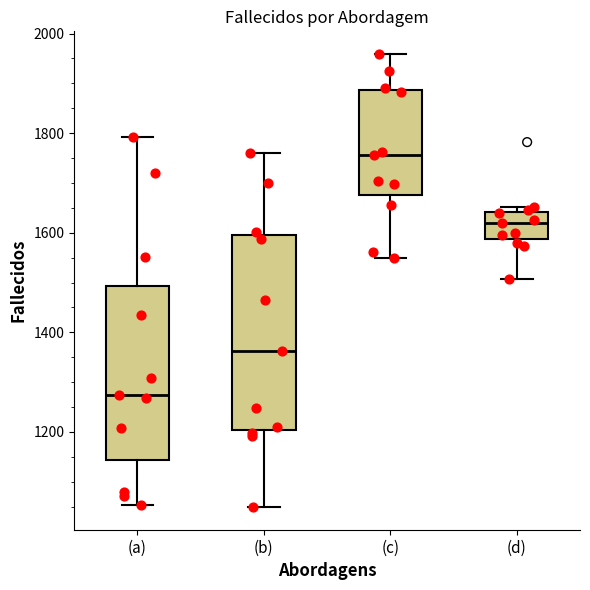

Which box has the lowest median line?

(a)